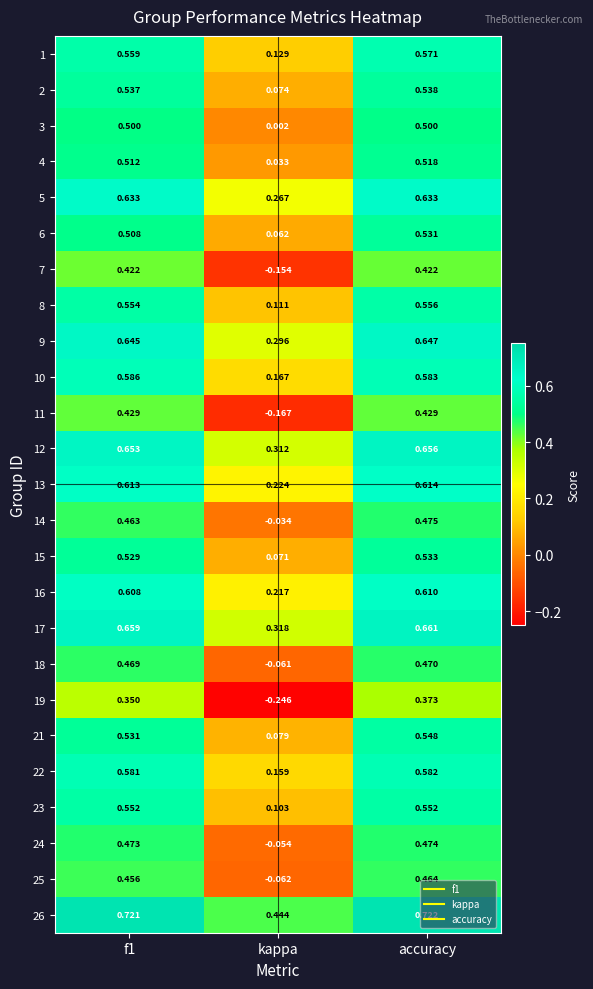

Which label corresponds to the largest value in the chart?

accuracy